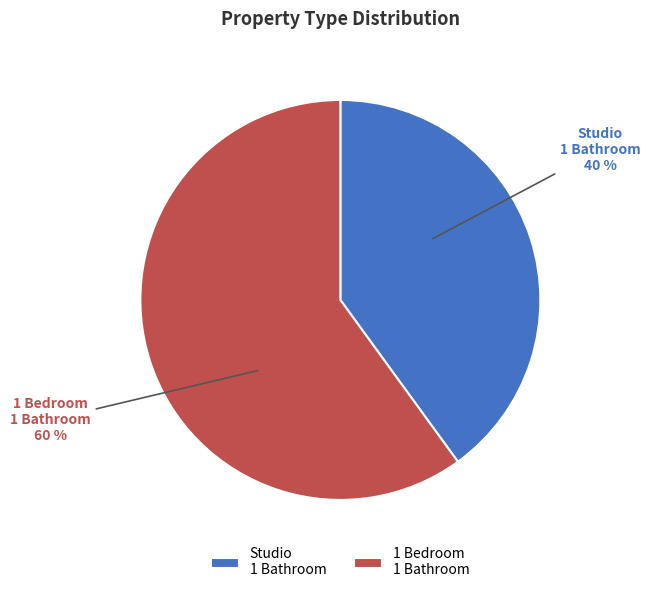

Rank the categories by value from highest to lowest.

1 Bedroom 1 Bathroom, Studio 1 Bathroom